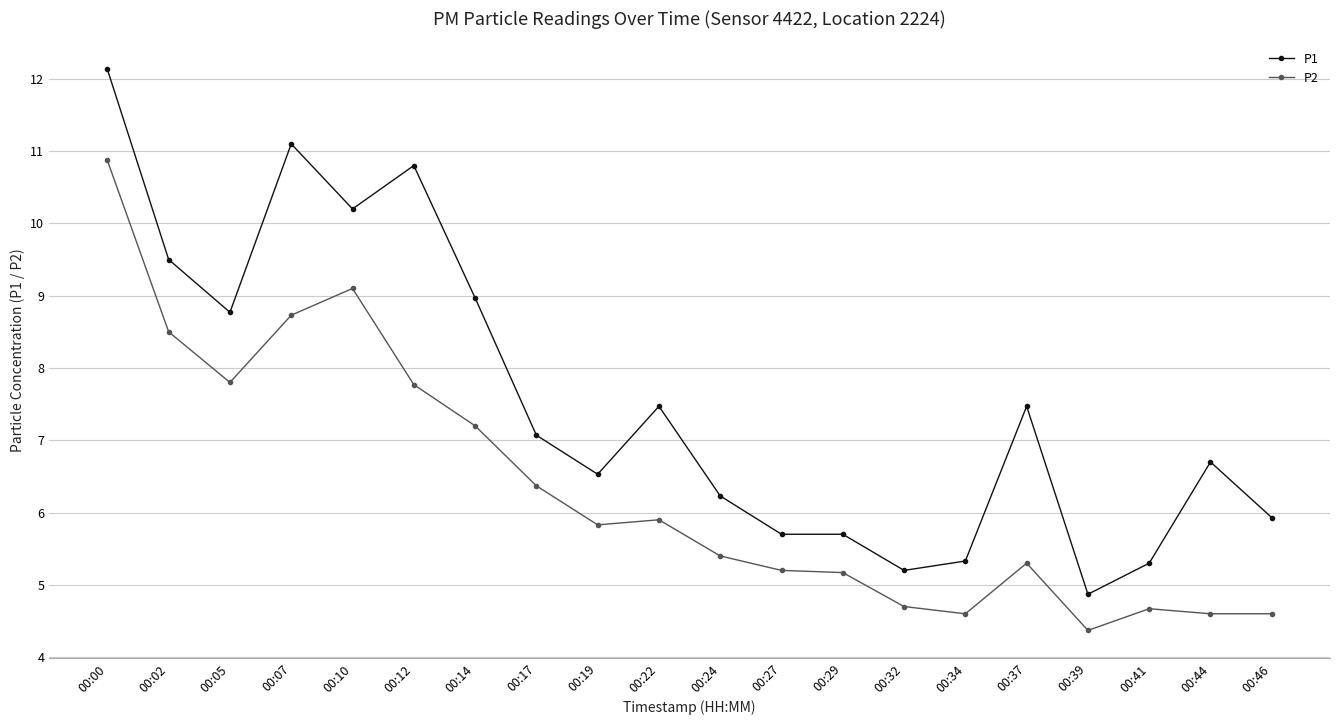

What is the difference between the maximum and minimum values in the P2 series?

6.5